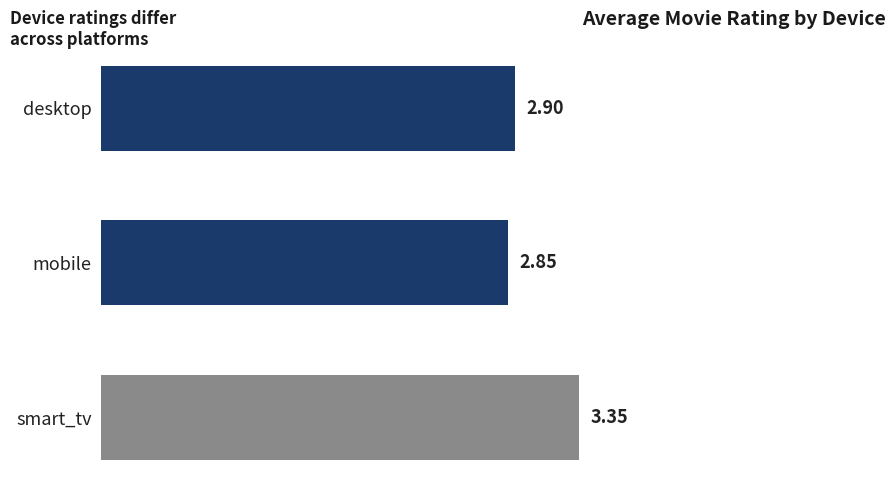

What is the difference between the maximum and minimum values?

0.5